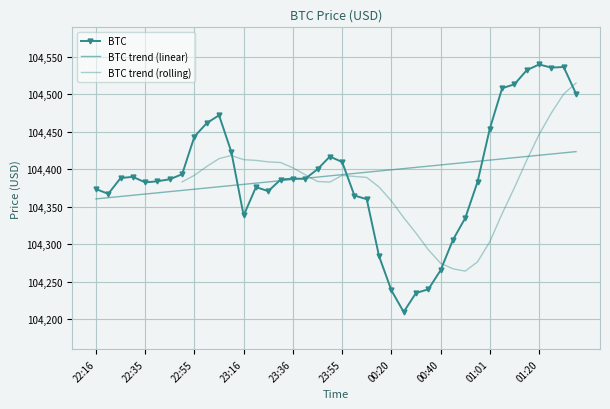

How many points are higher than both their immediate neighbors (excluding endpoints)?

7